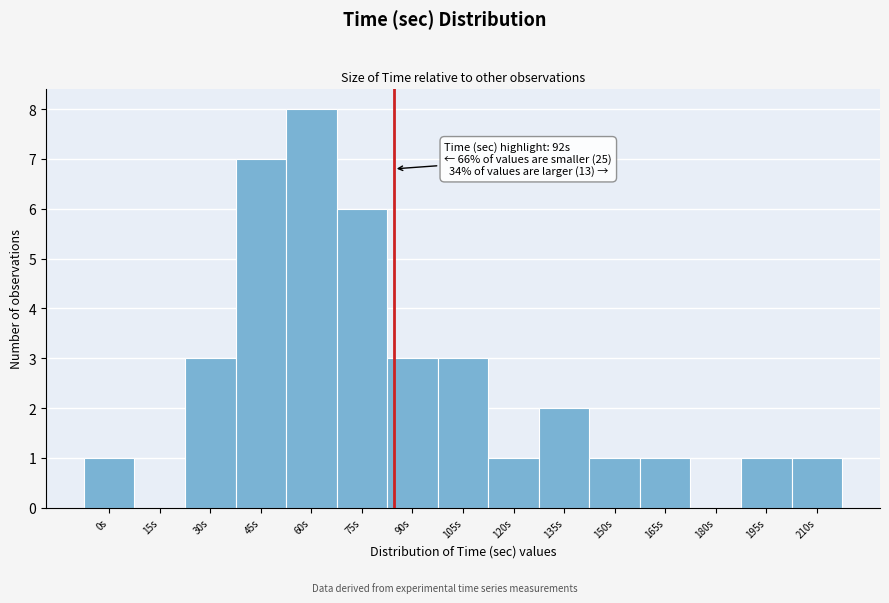

Reading left to right, extract all data points from this chart.

0s=1	15s=0	30s=3	45s=7	60s=8	75s=6	90s=3	105s=3	120s=1	135s=2	150s=1	165s=1	180s=0	195s=1	210s=1